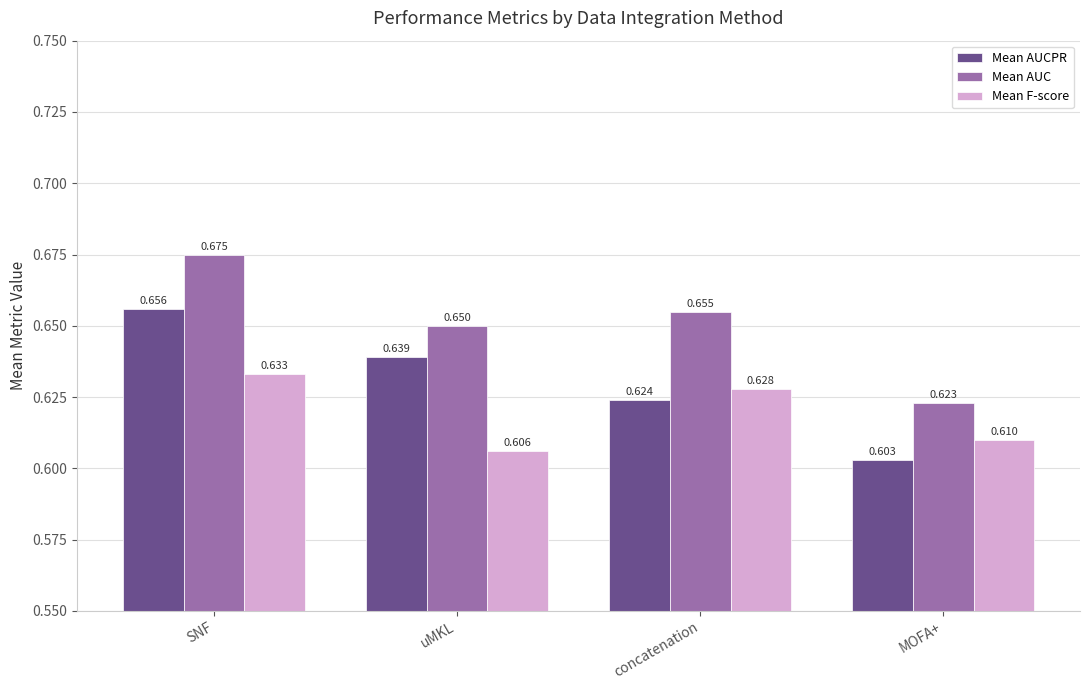

What is the difference between the maximum and minimum values in the Mean AUC series?

0.1